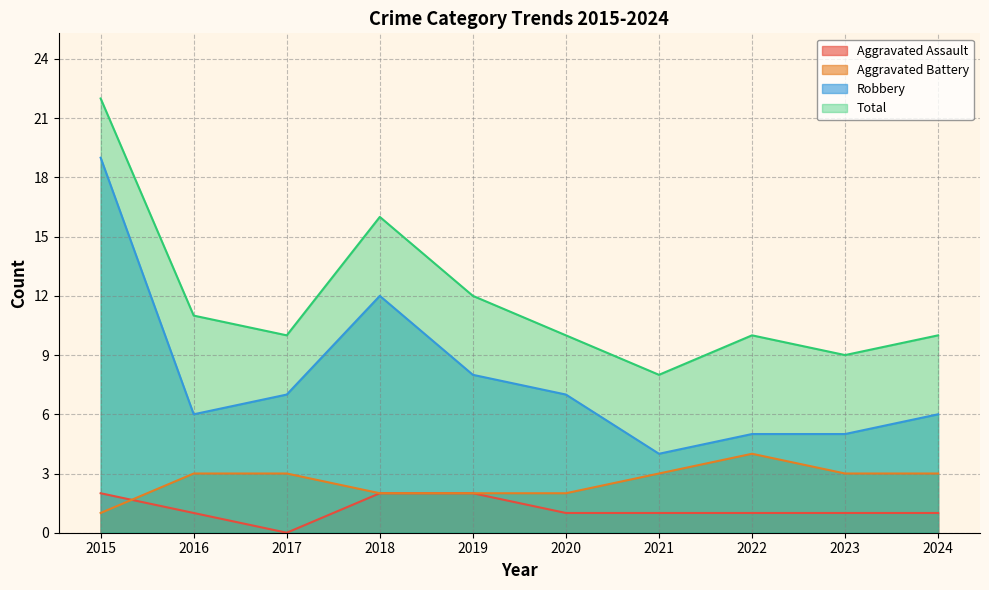

Read the Robbery value at 2024, to the nearest 10.

10